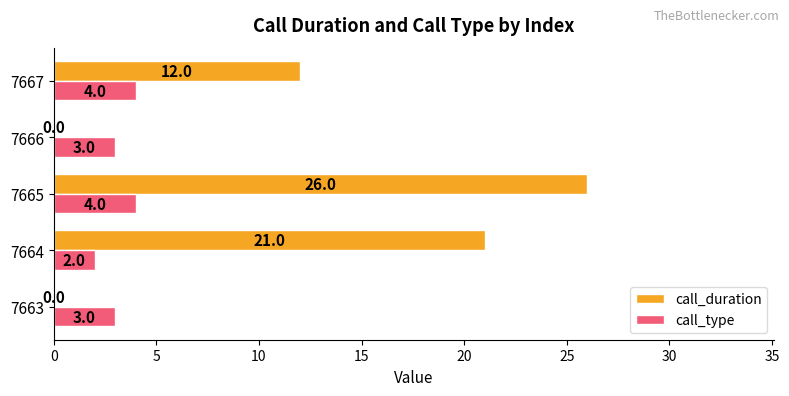

Which series changed the most between 7663 and 7665?

call_duration